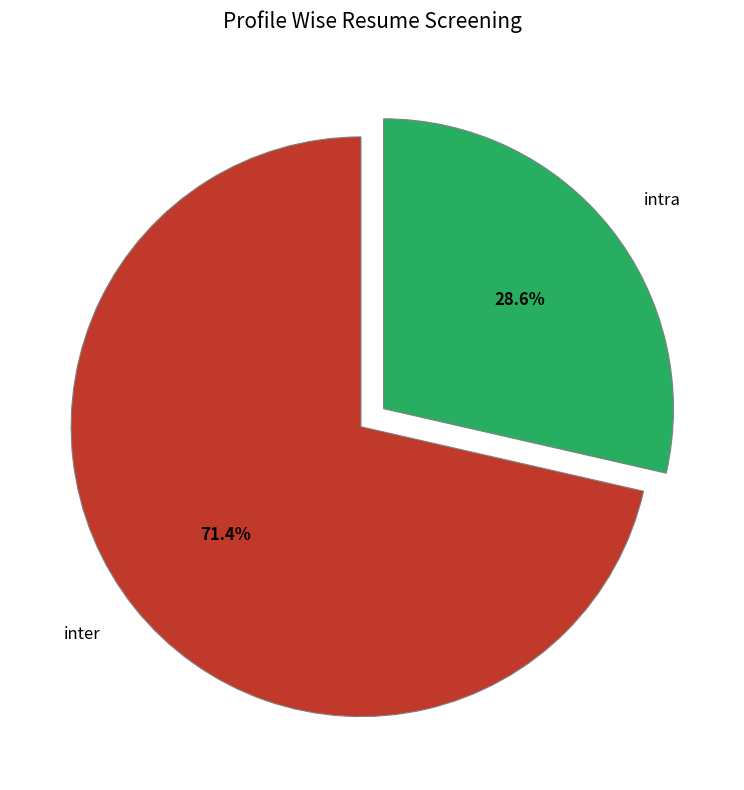

Count the number of slices in the pie.

2